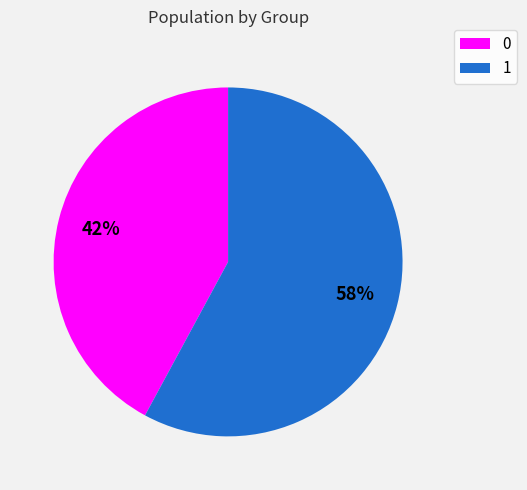

Approximately how many times larger is the value at 1 compared to 0?

1.4